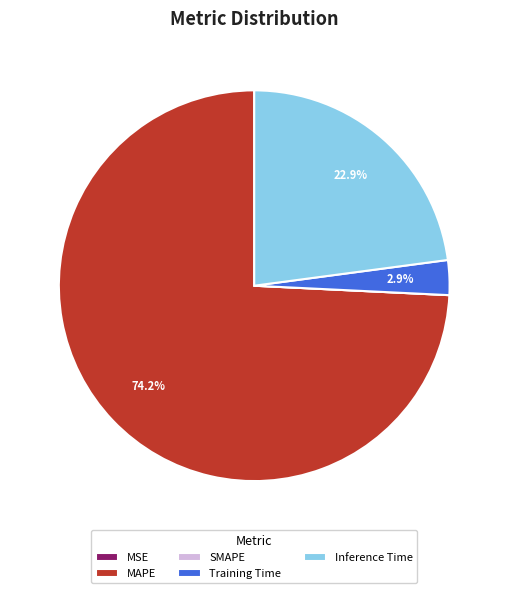

What portion of the pie excludes MAPE?

25.8%